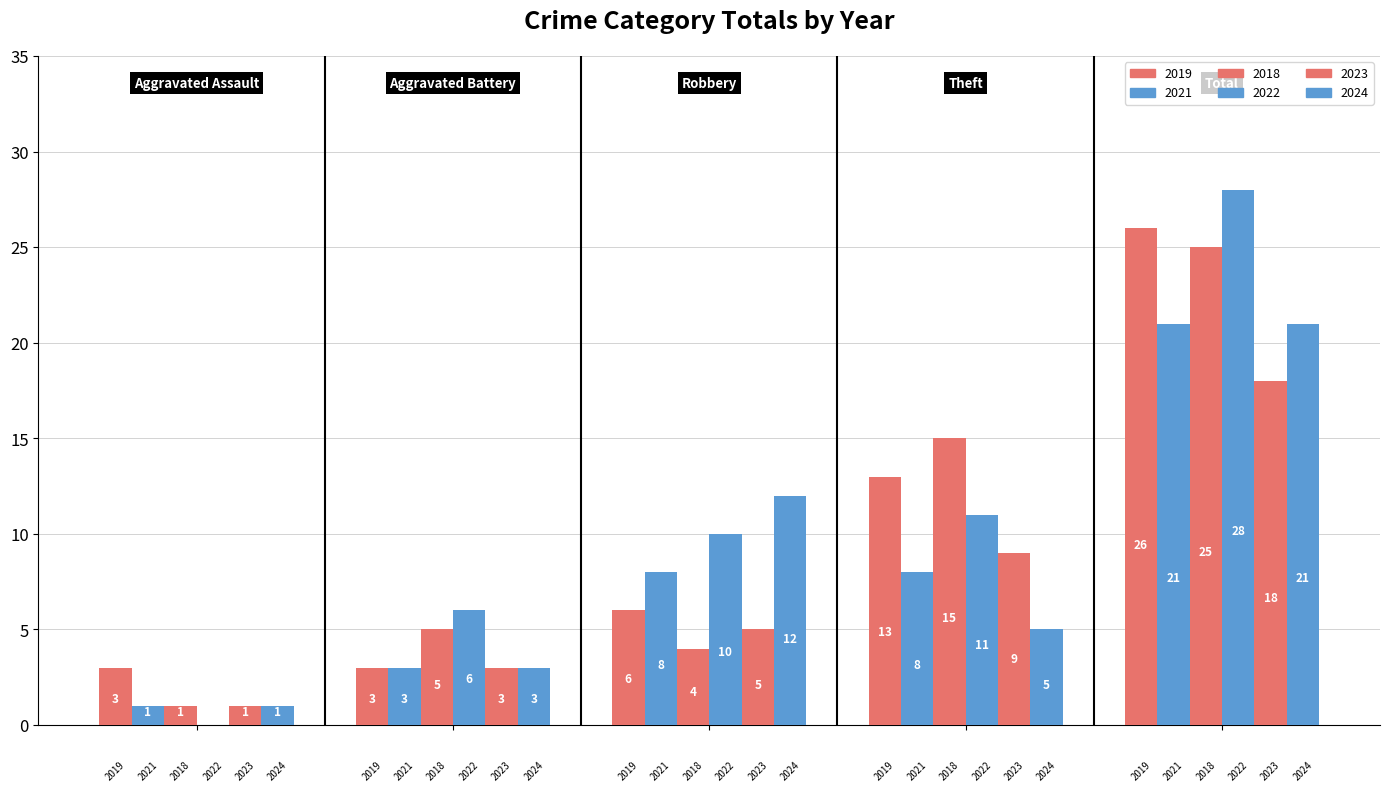

How many groups of bars are there?

5